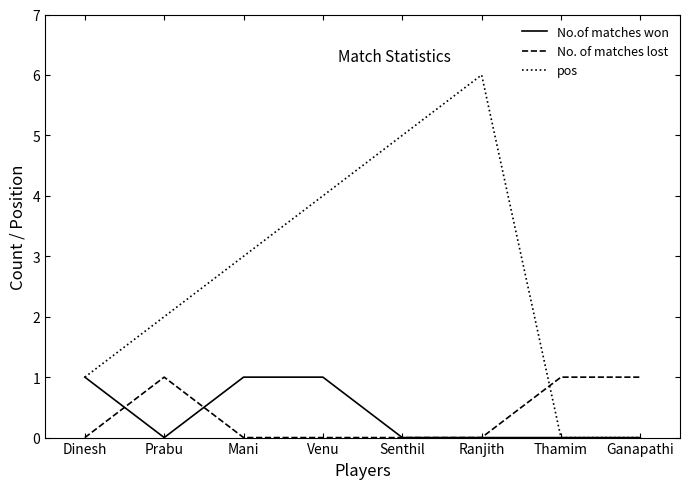

The value of No.of matches won at Ganapathi is 0. True or false?

True